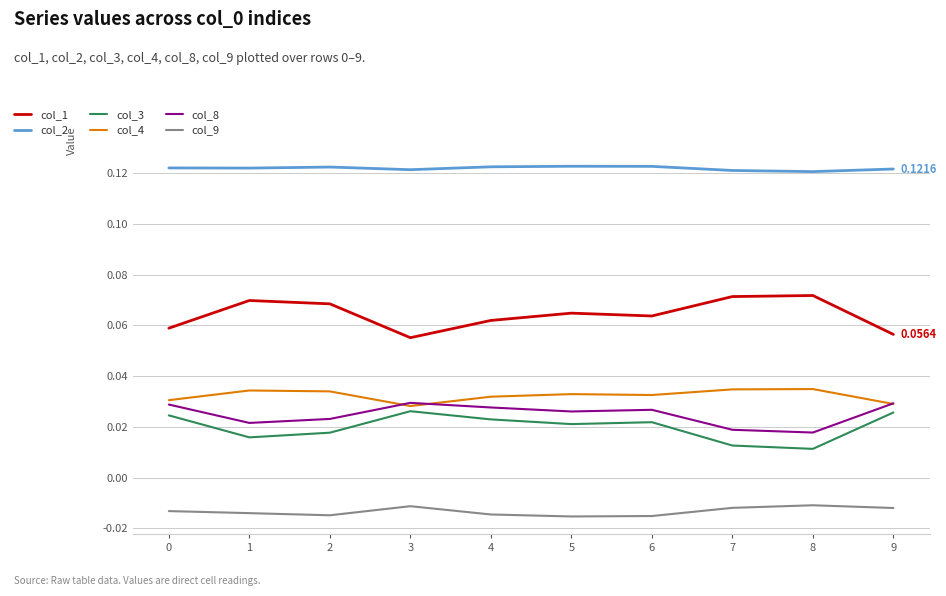

Where is the first local minimum for col_1?

3